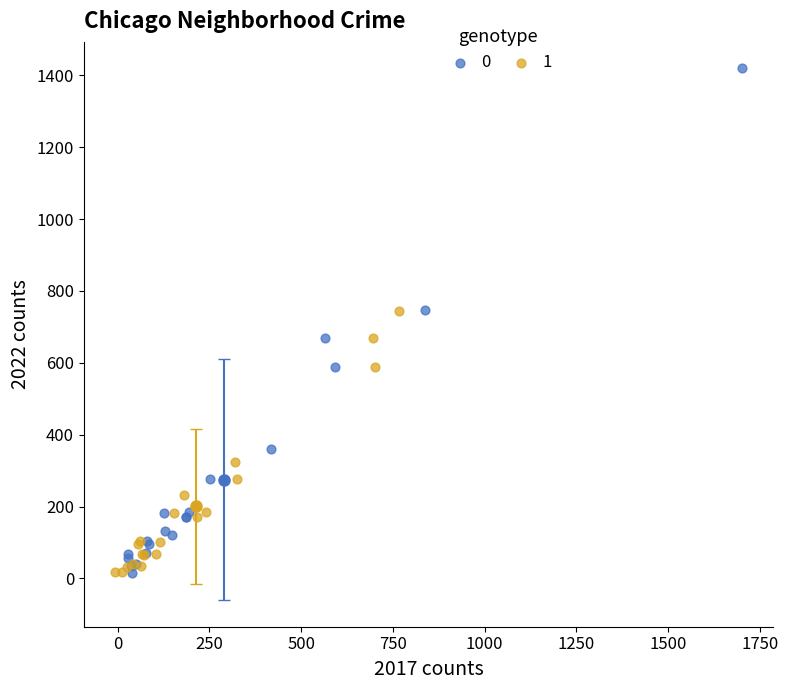

What are all the series names shown in the legend?

0, 1